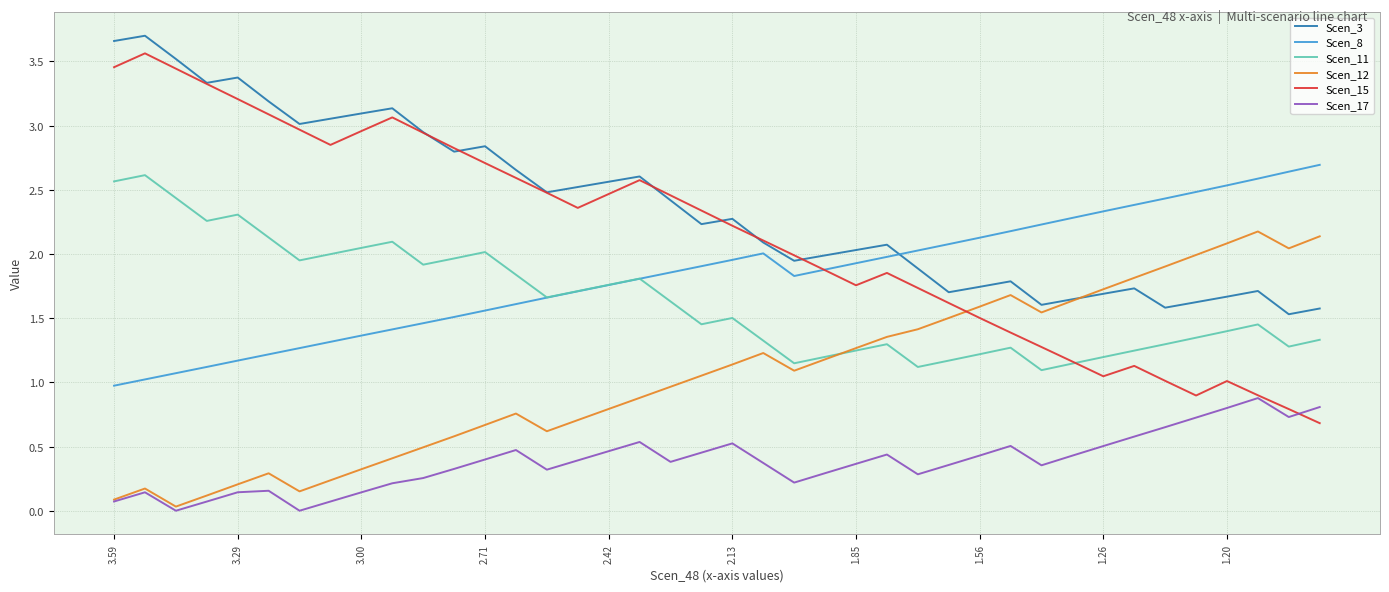

Which series has the largest total across all categories?

Scen_3